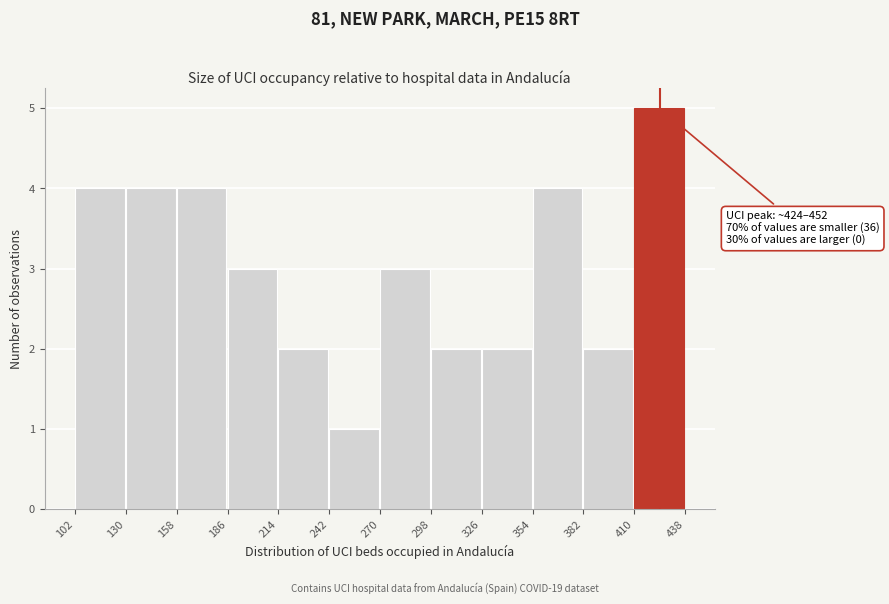

Which range on the x-axis has the tallest bar?

410 to 438